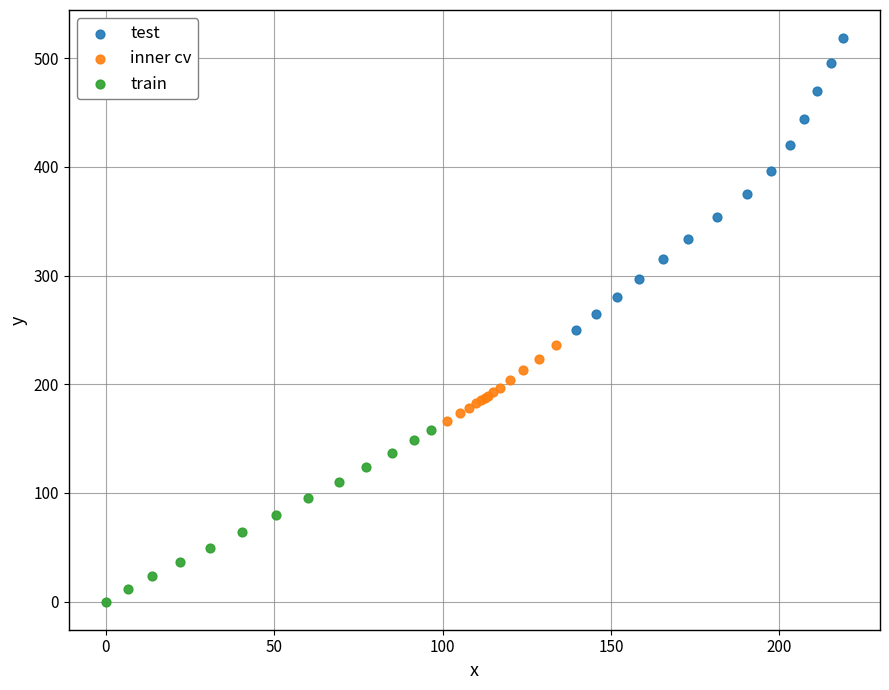

Which series has the largest Y range (max minus min)?

test